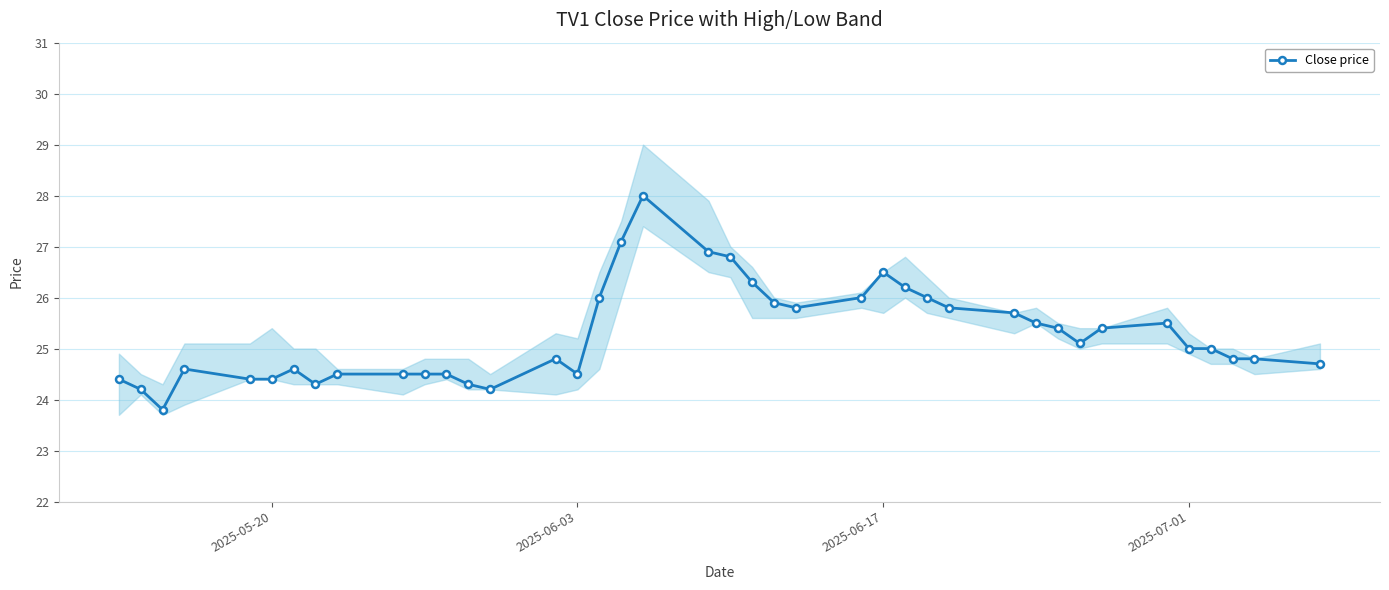

What is the maximum value for Close price?

28.0